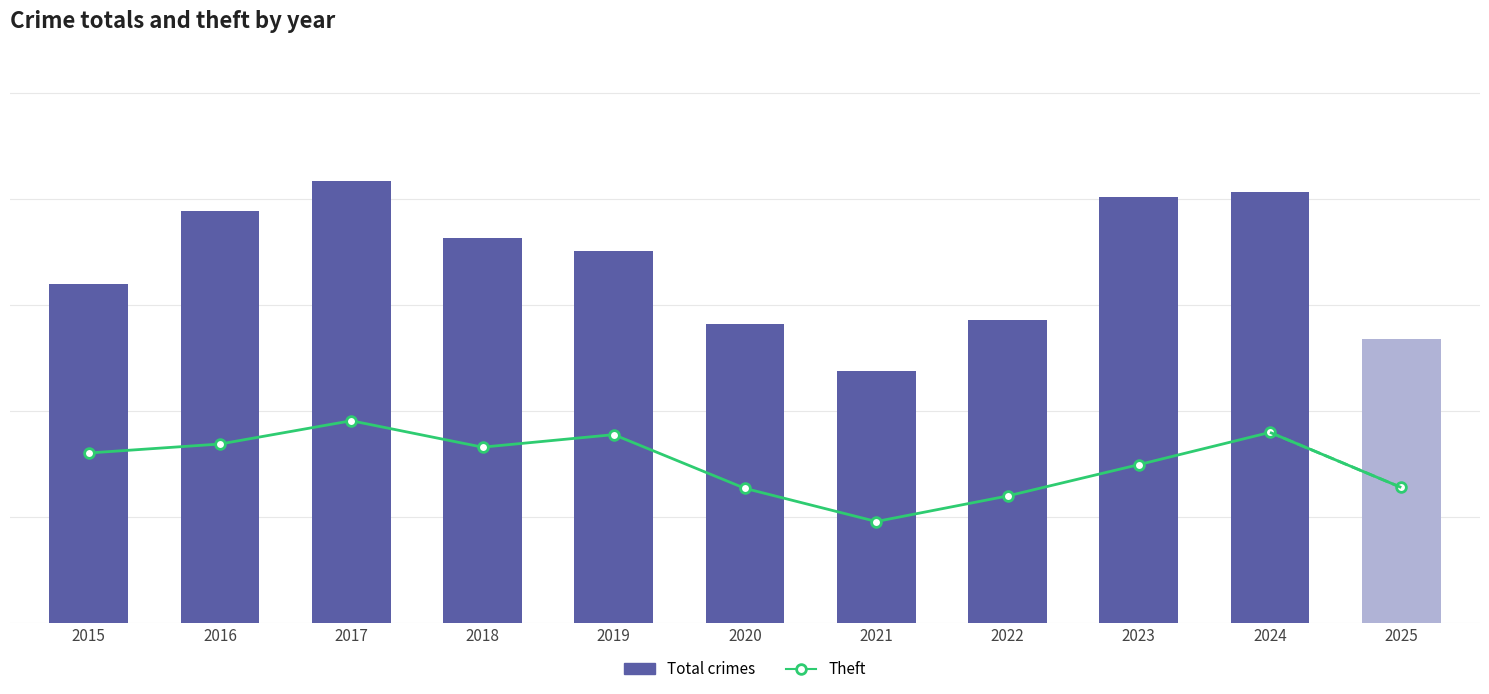

What are all the series names shown in the legend?

Total crimes, Theft